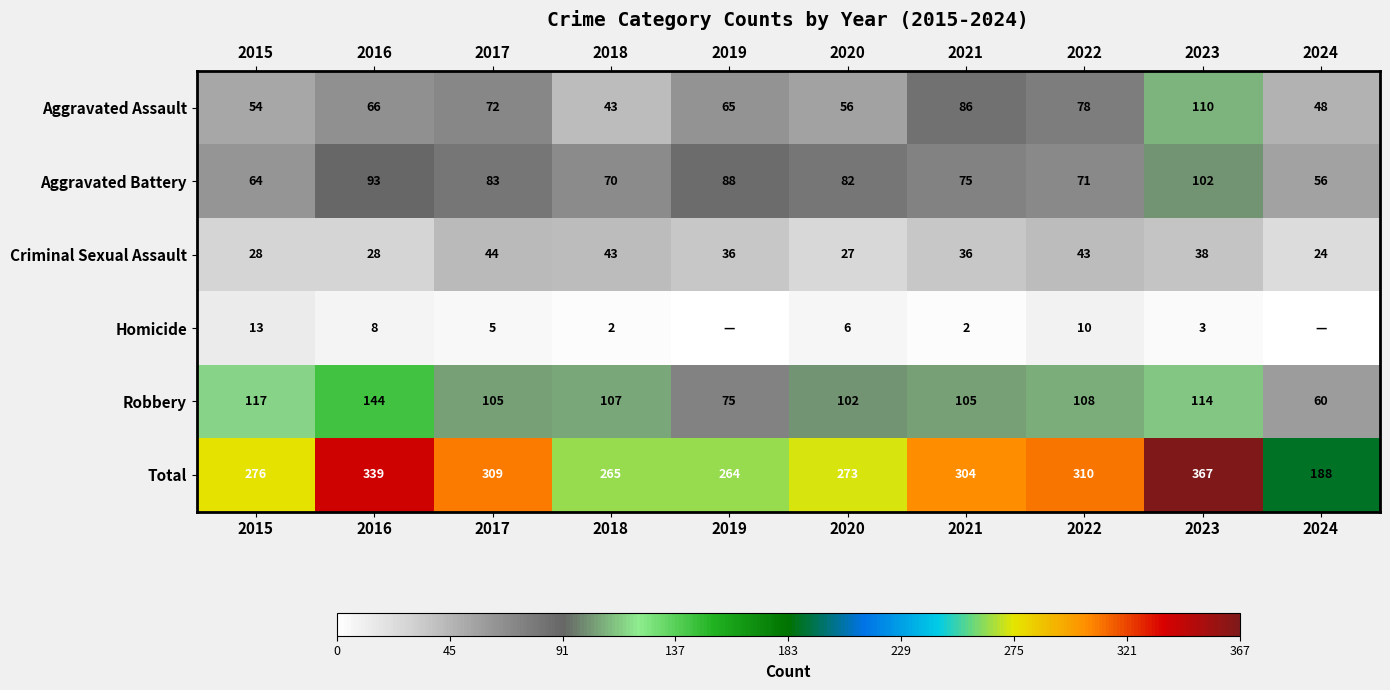

Which has a higher value, 2019 or 2022?

2022